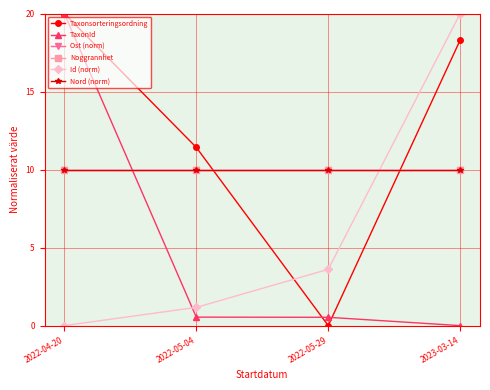

True or false: Noggrannhet has more than 1 interior local peaks.

False